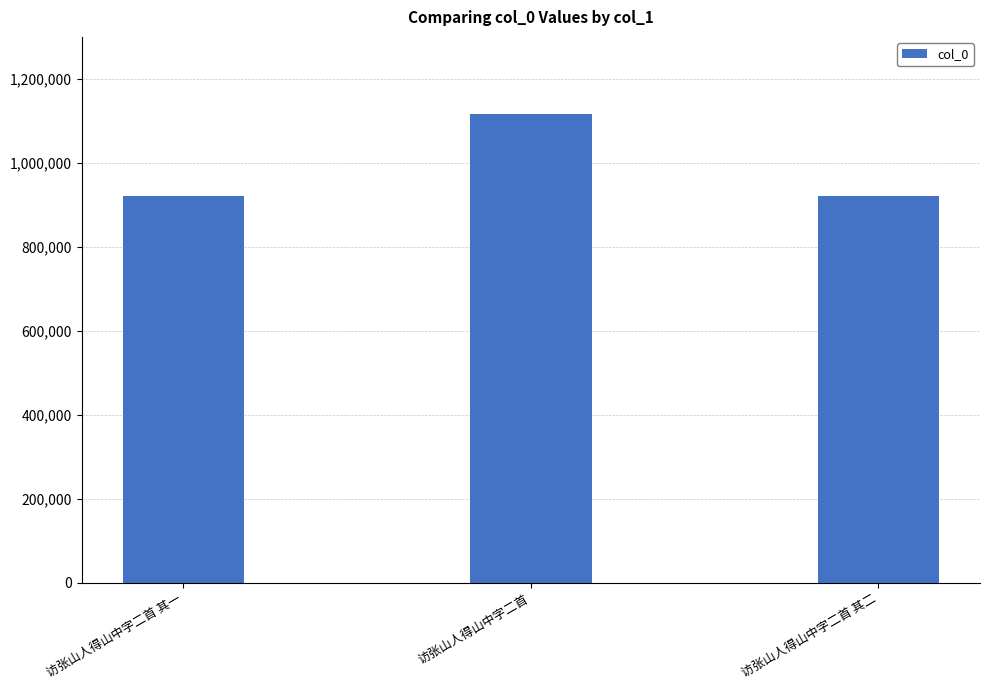

At which label does the data first exceed 920924?

访张山人得山中字二首